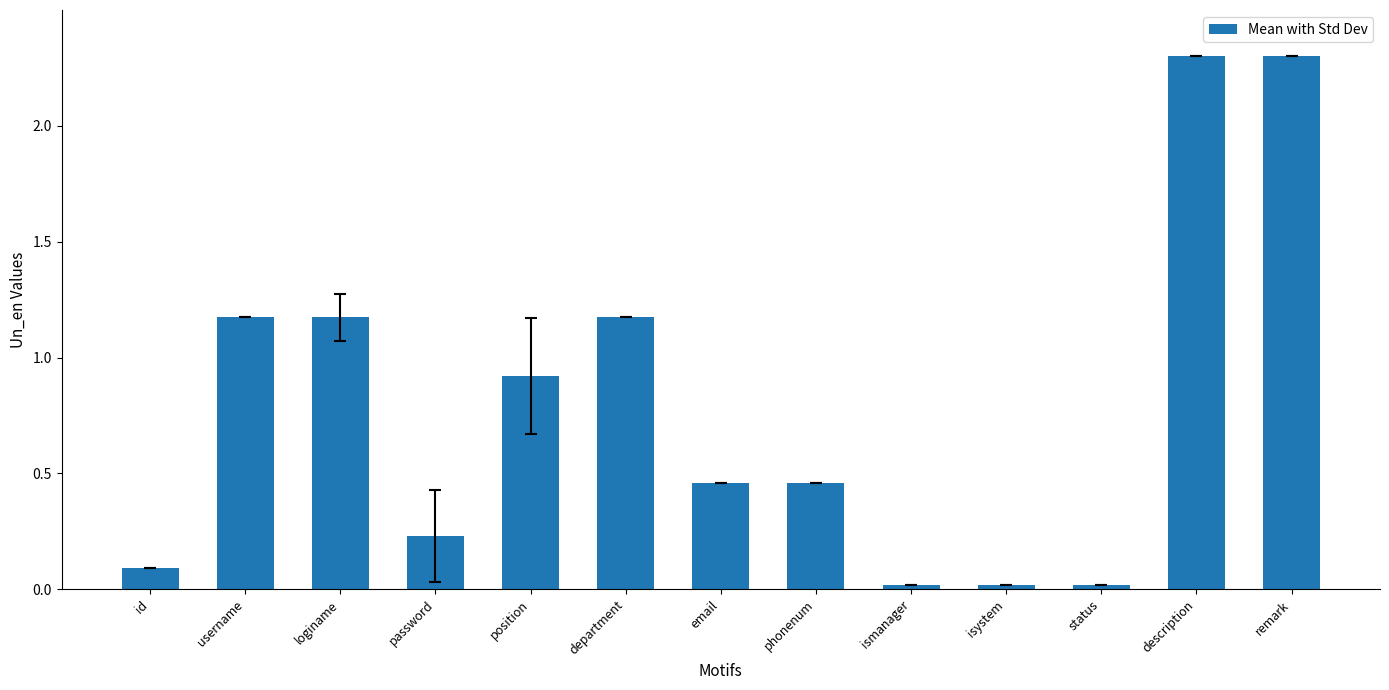

What is the maximum value shown in the chart?

2.3